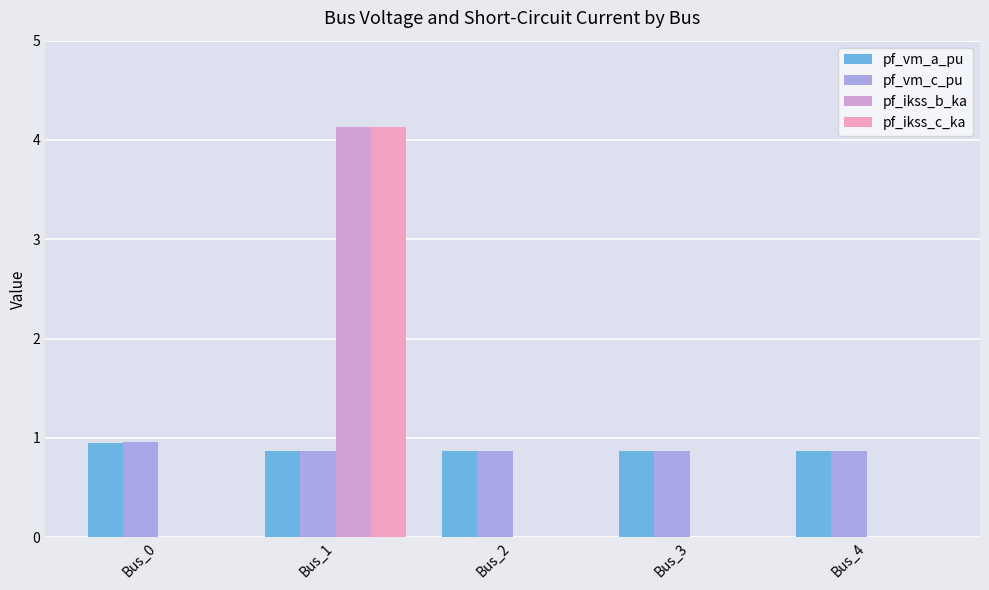

Which category has the highest value across all series?

Bus_1